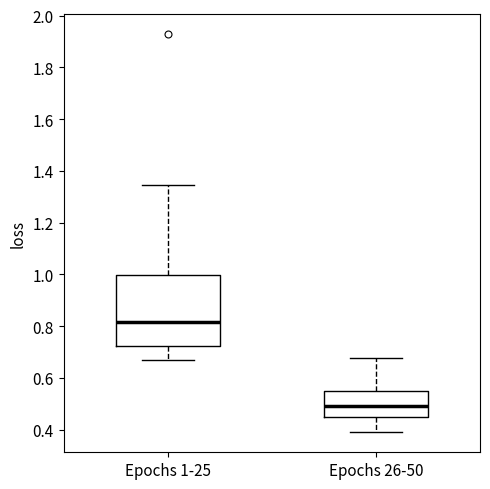

Which box is the tallest, from its lower edge to its upper edge?

Epochs 1-25